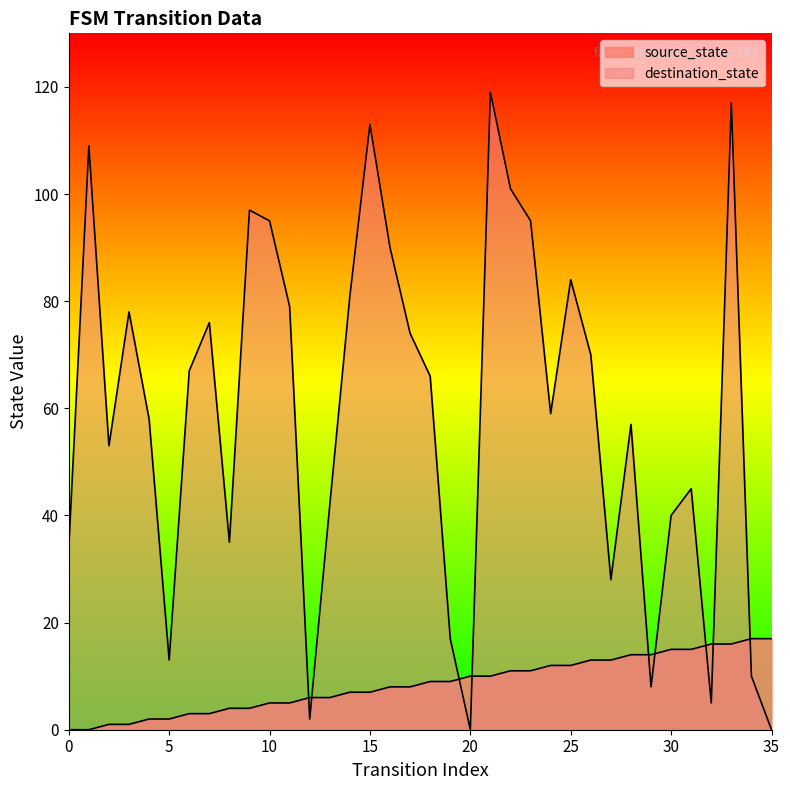

What are all the series names shown in the legend?

source_state, destination_state